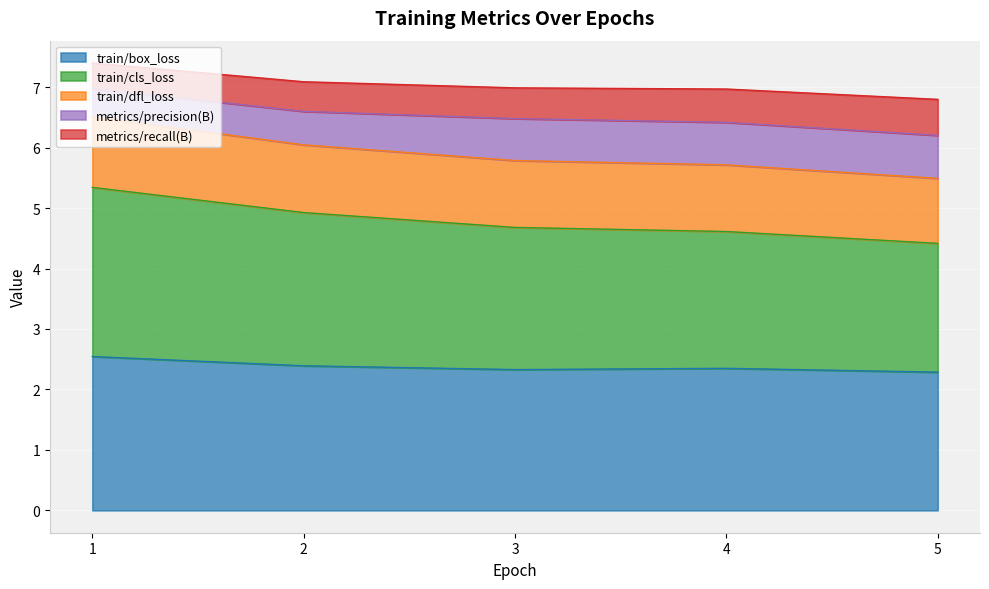

What is the maximum value for train/box_loss?

2.5